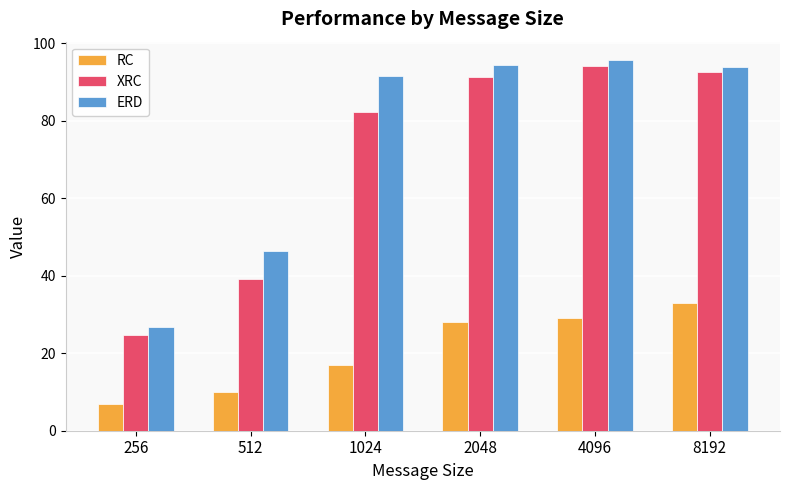

What is the total value across all series at 2048?

213.5